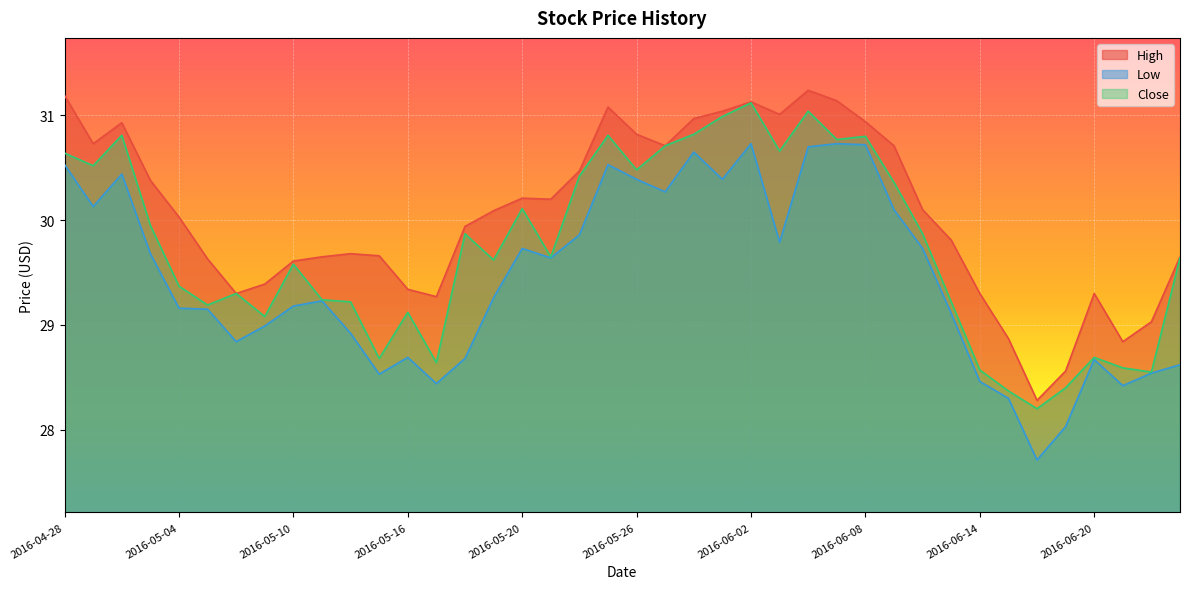

Is it true that Low equals 17.7 at 2016-05-05?

False